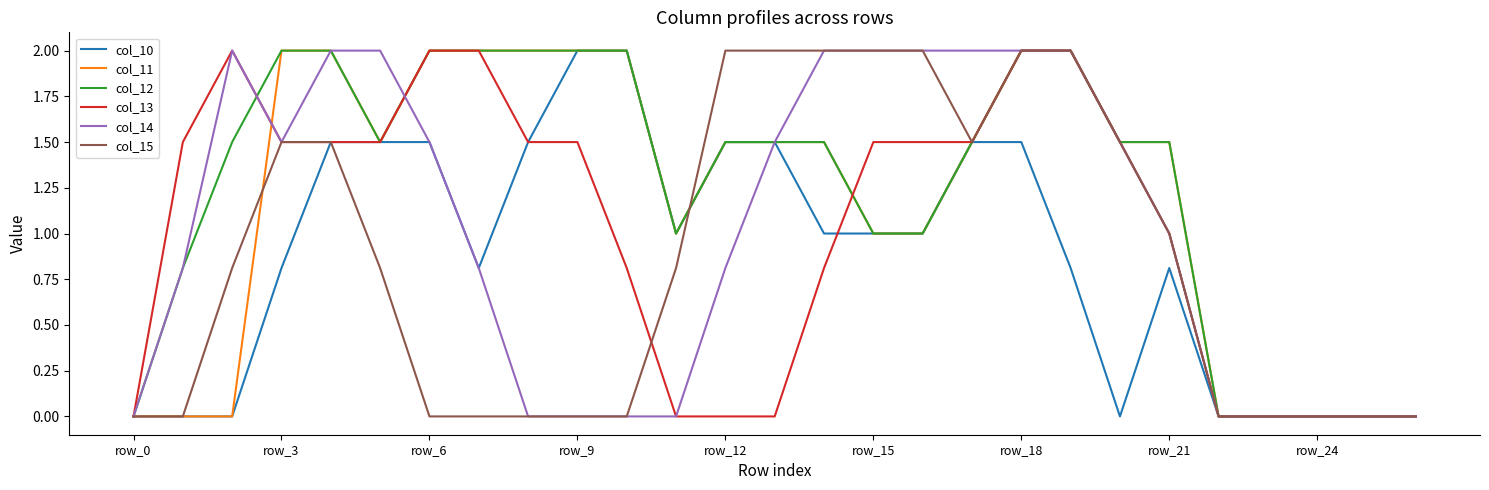

What is the maximum value shown in the chart?

2.0